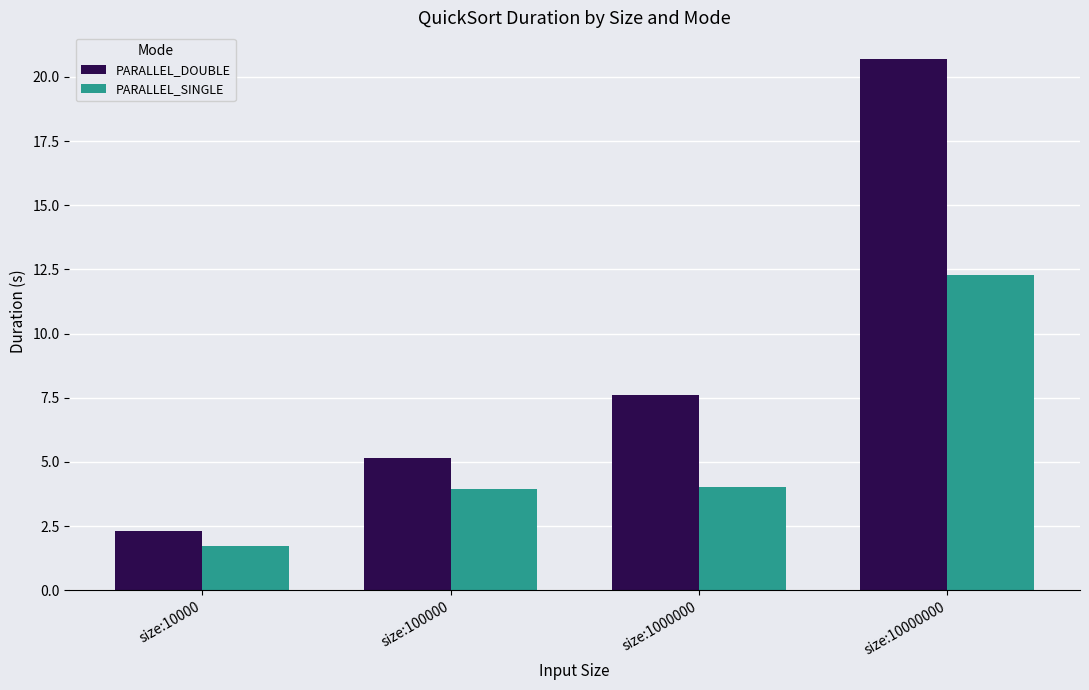

What is the highest value of the PARALLEL_DOUBLE series?

20.7